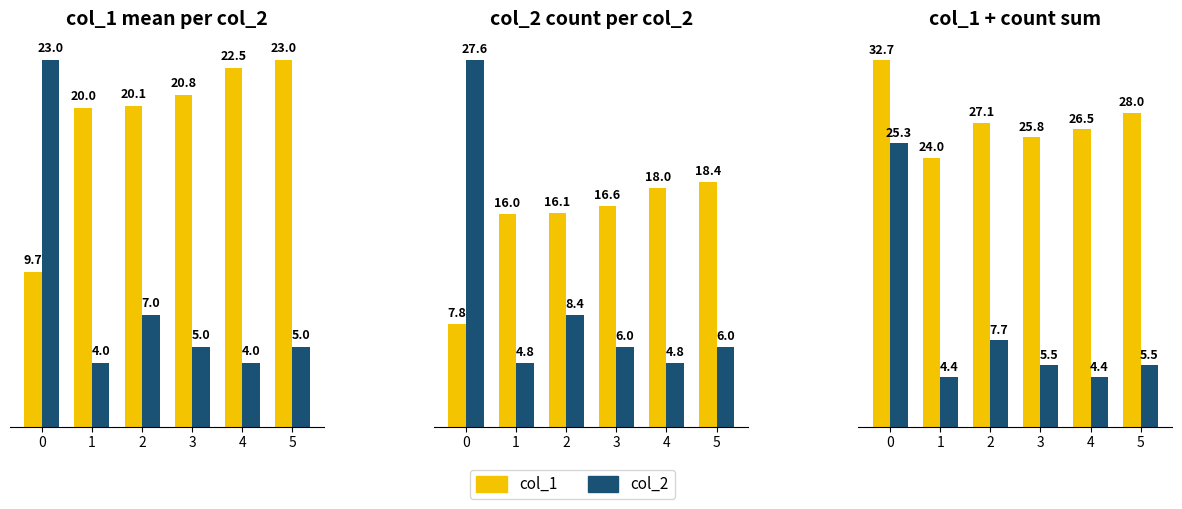

Rank the series at 5 from highest to lowest value.

col_1, col_2